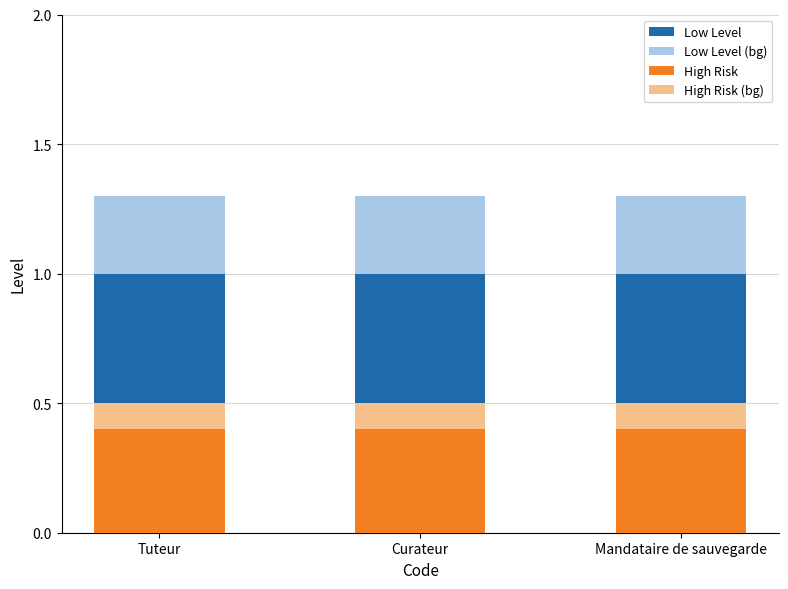

How many groups of bars are there?

3